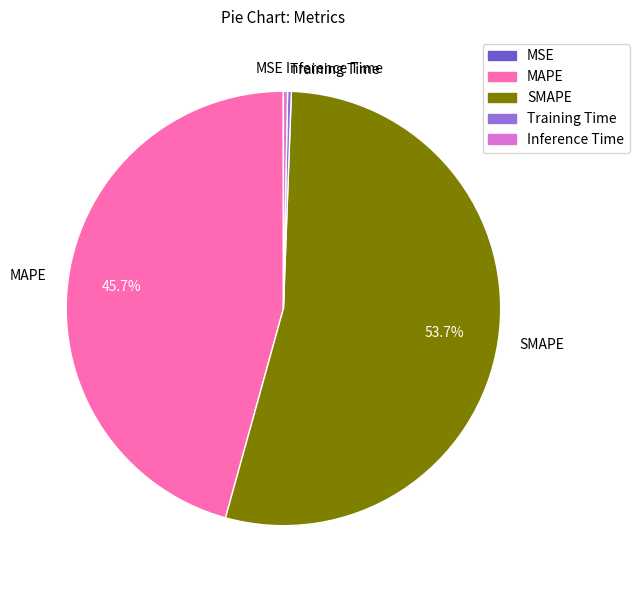

Do SMAPE and Inference Time together represent more than half of the pie?

Yes